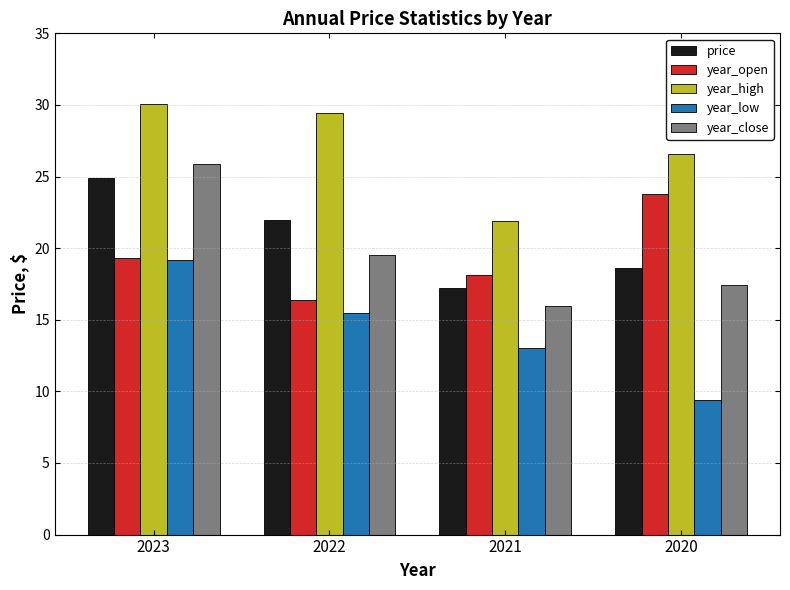

Is the value of year_open at 2023 greater than the value of year_high at 2022?

No